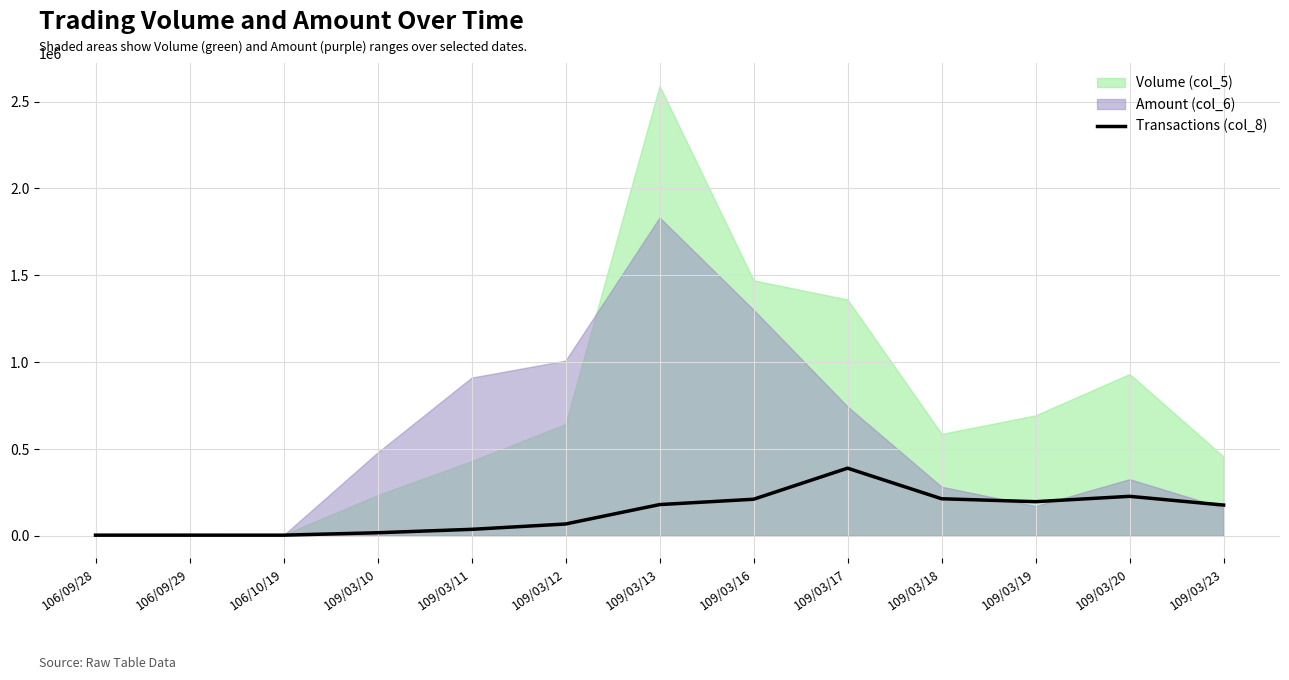

Rank the categories by value from highest to lowest.

109/03/17, 109/03/20, 109/03/18, 109/03/16, 109/03/19, 109/03/13, 109/03/23, 109/03/12, 109/03/11, 109/03/10, 106/09/28, 106/09/29, 106/10/19